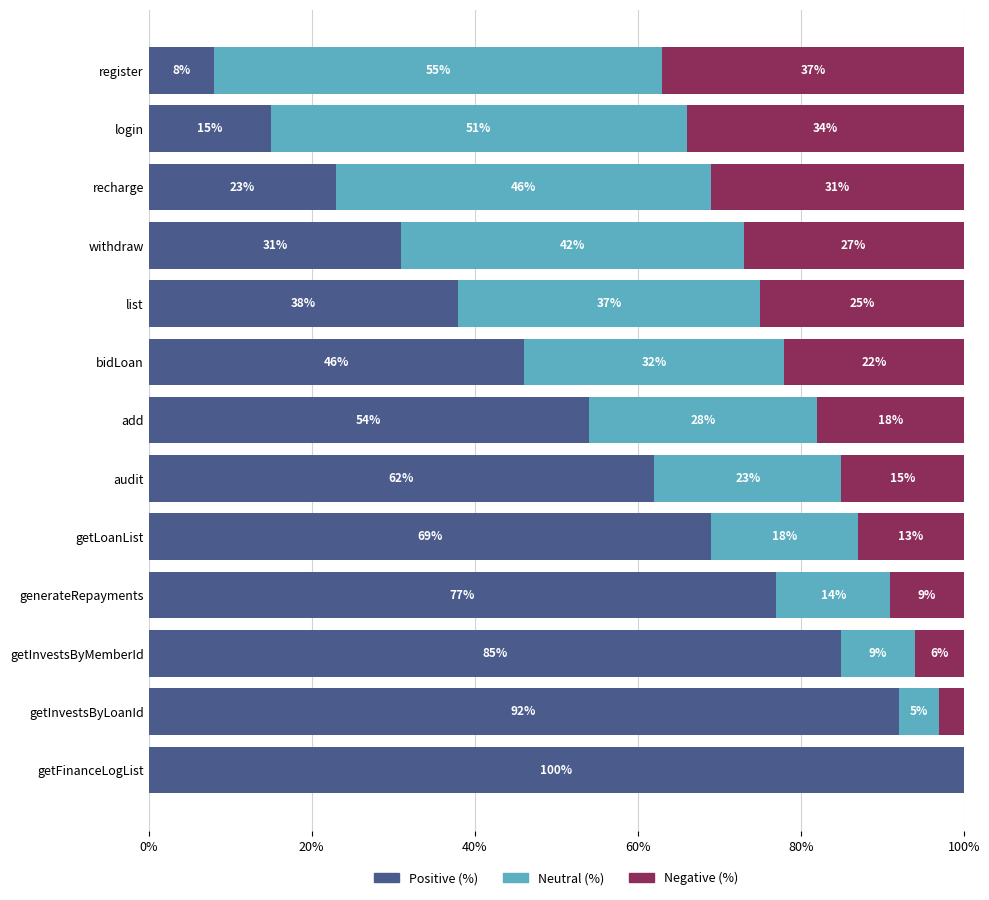

Is it true that Positive (%) equals 9 at login?

False